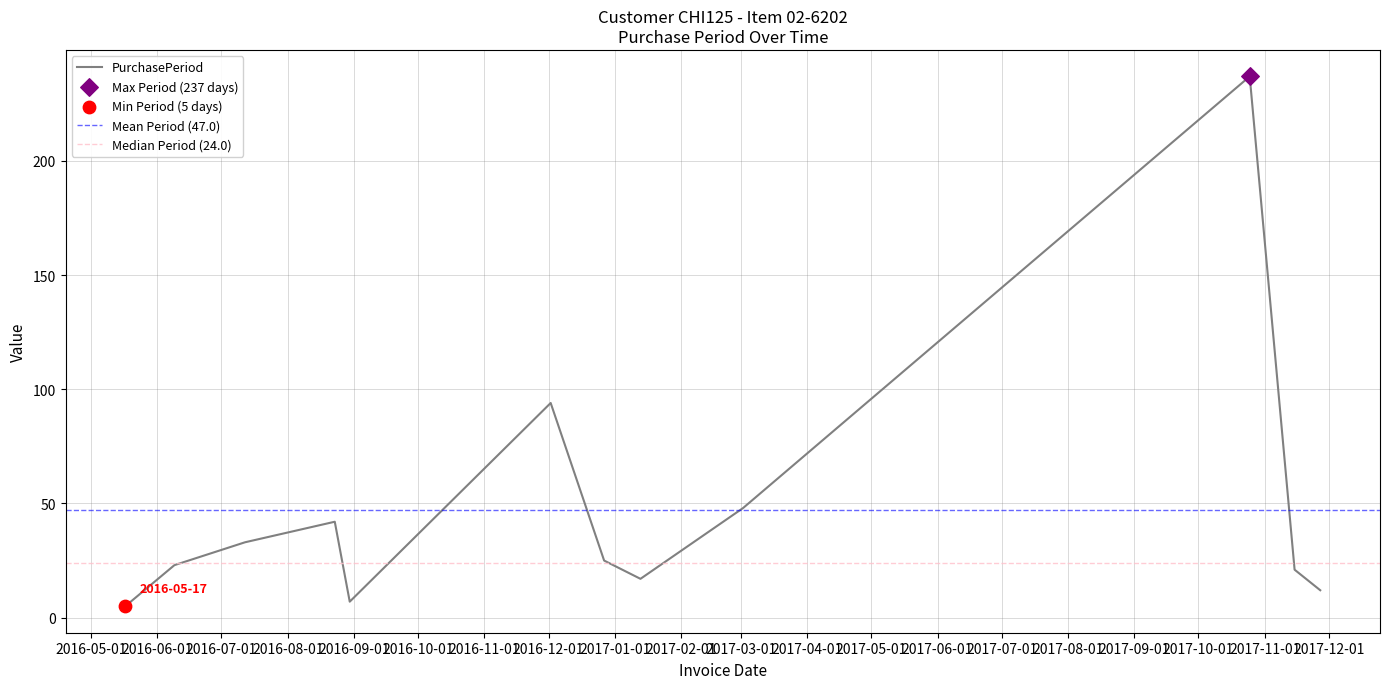

What is the ratio of the value at 2016-08-23 to the value at 2017-11-27?

3.5